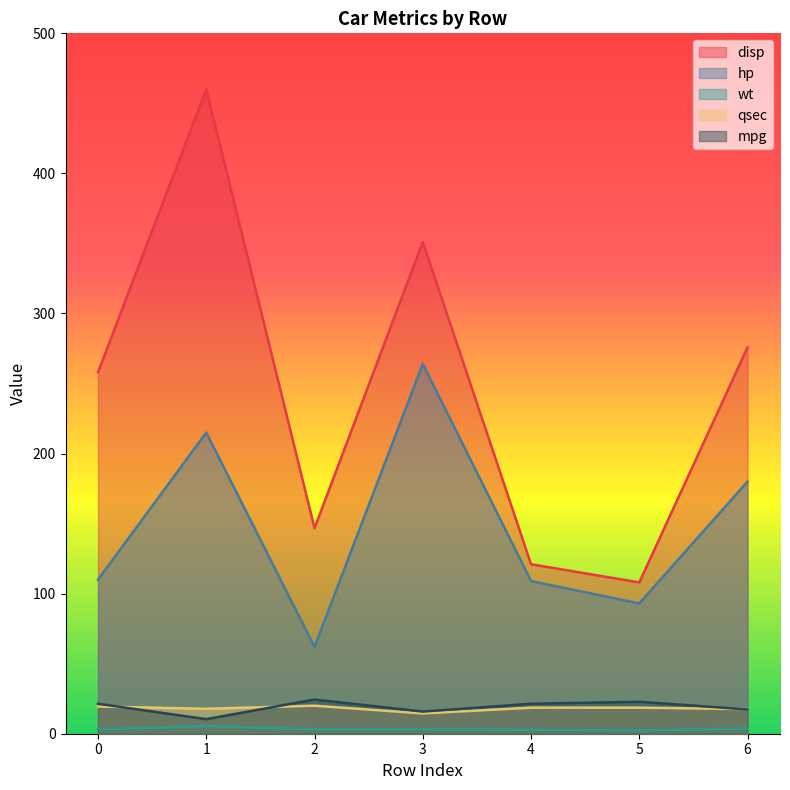

What is the approximate value of mpg at 5?

22.8